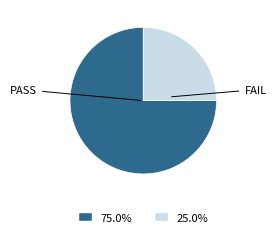

Is there a majority slice in this chart?

Yes